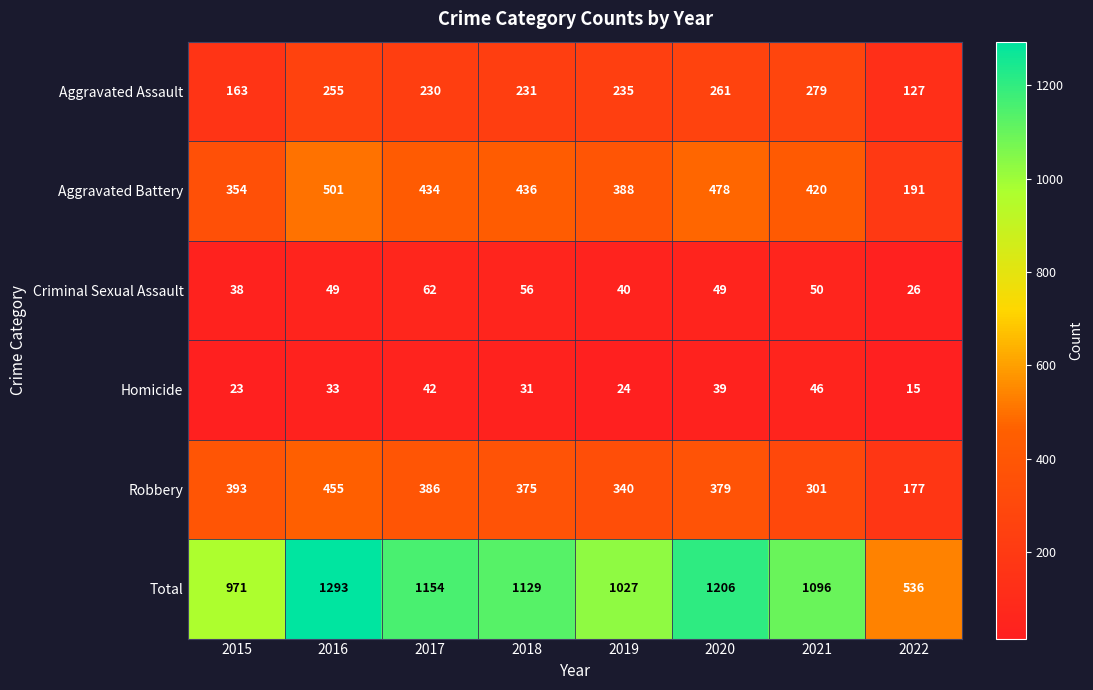

Which series has the largest total across all categories?

Total